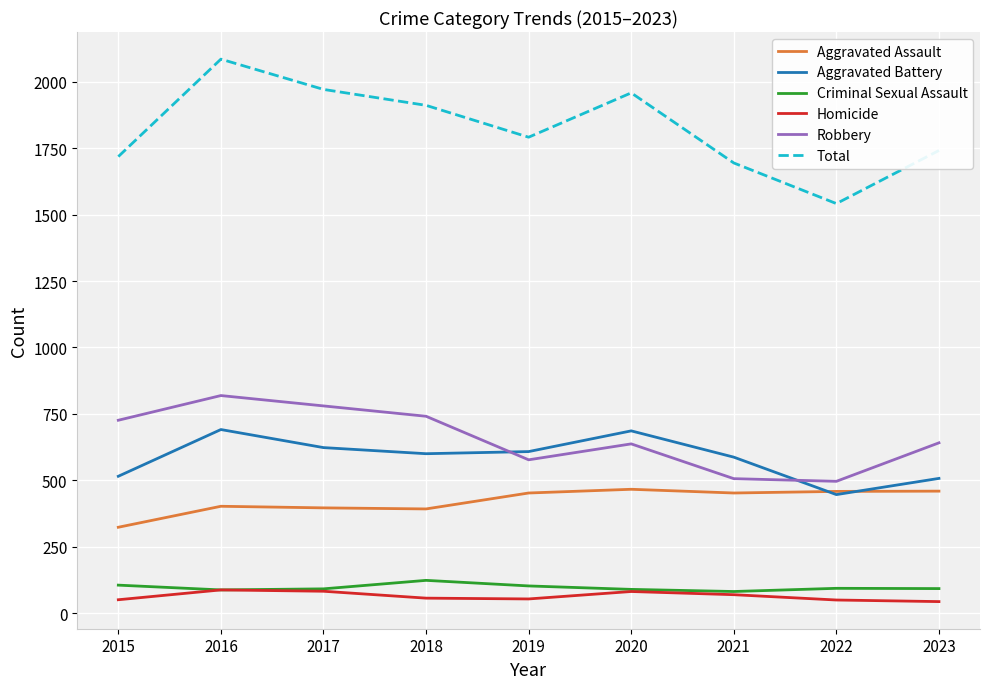

How many interior local valleys does the Total series have?

2